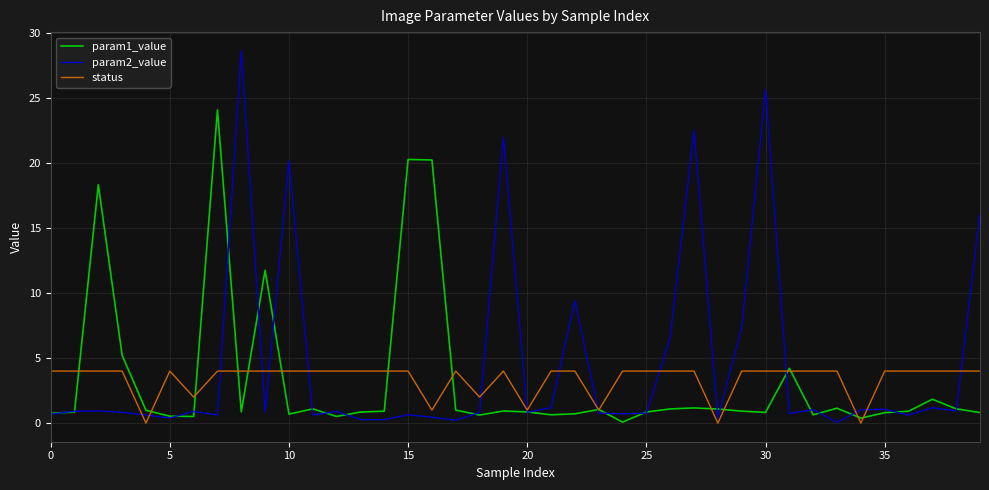

List the series in order of their peak value, highest first.

param2_value, param1_value, status